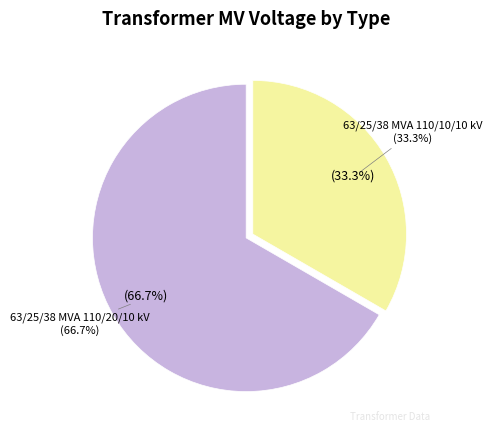

Which category has the smallest portion of the pie?

63/25/38 MVA 110/10/10 kV